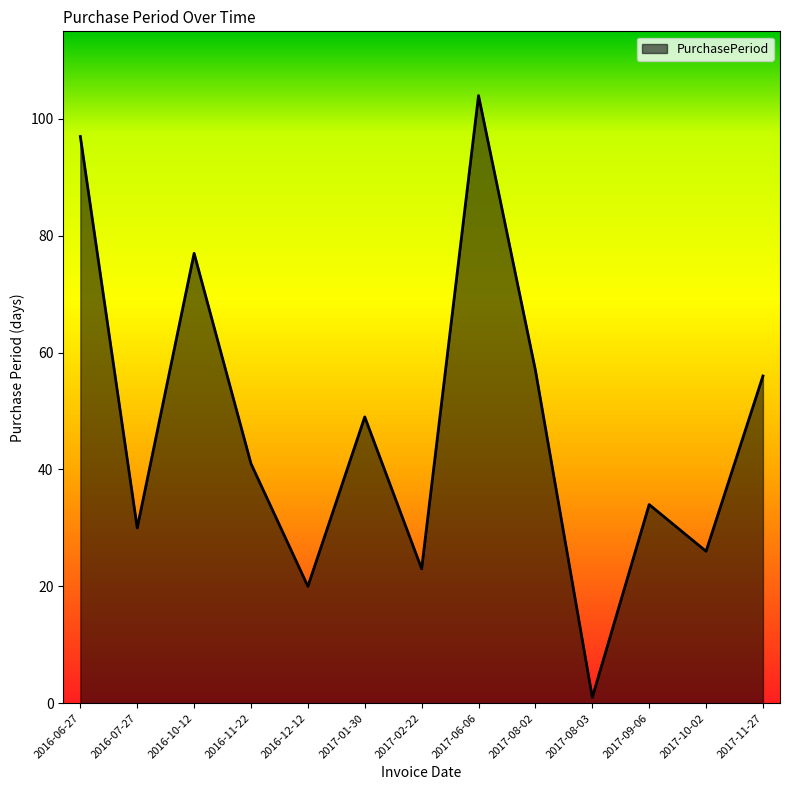

List the labels in order of value, smallest first.

2017-08-03, 2016-12-12, 2017-02-22, 2017-10-02, 2016-07-27, 2017-09-06, 2016-11-22, 2017-01-30, 2017-11-27, 2017-08-02, 2016-10-12, 2016-06-27, 2017-06-06